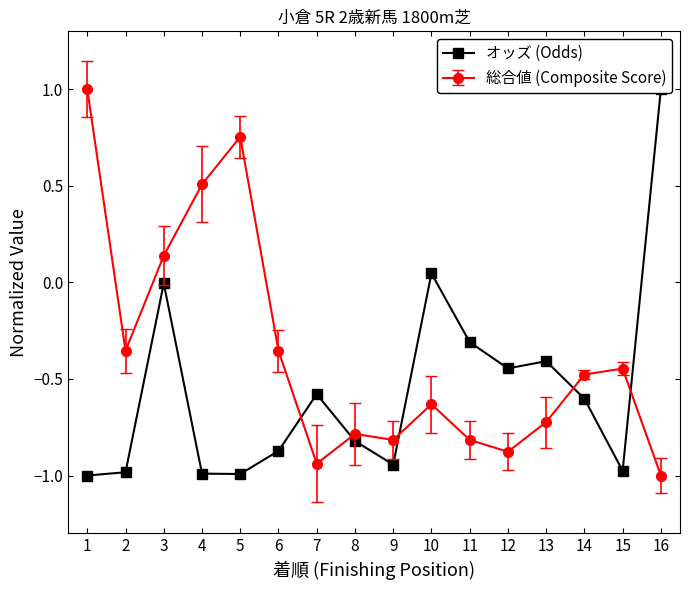

What is the maximum value shown in the chart?

1.0